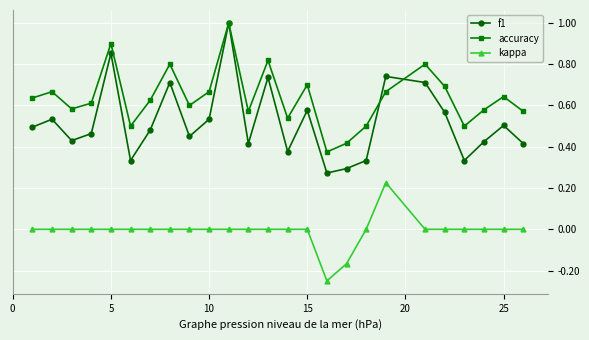

What is the highest value of the accuracy series?

1.0